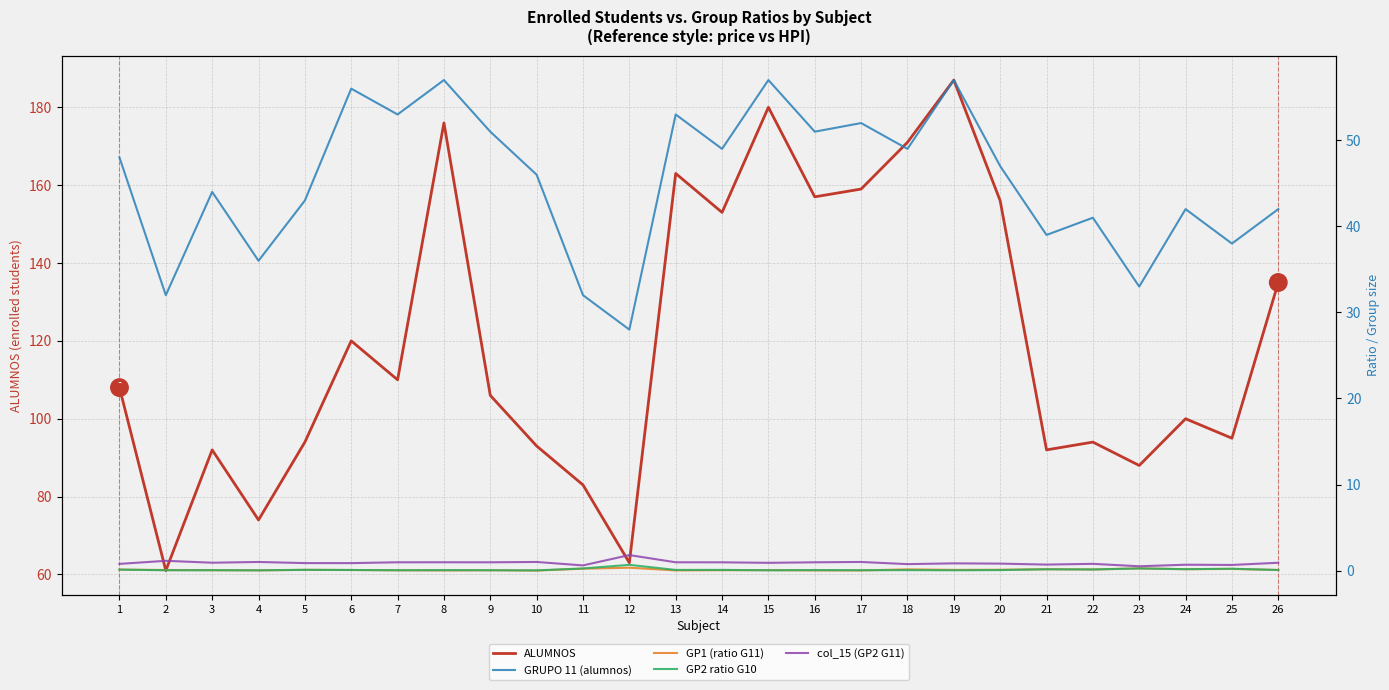

How many series are shown in this chart?

5